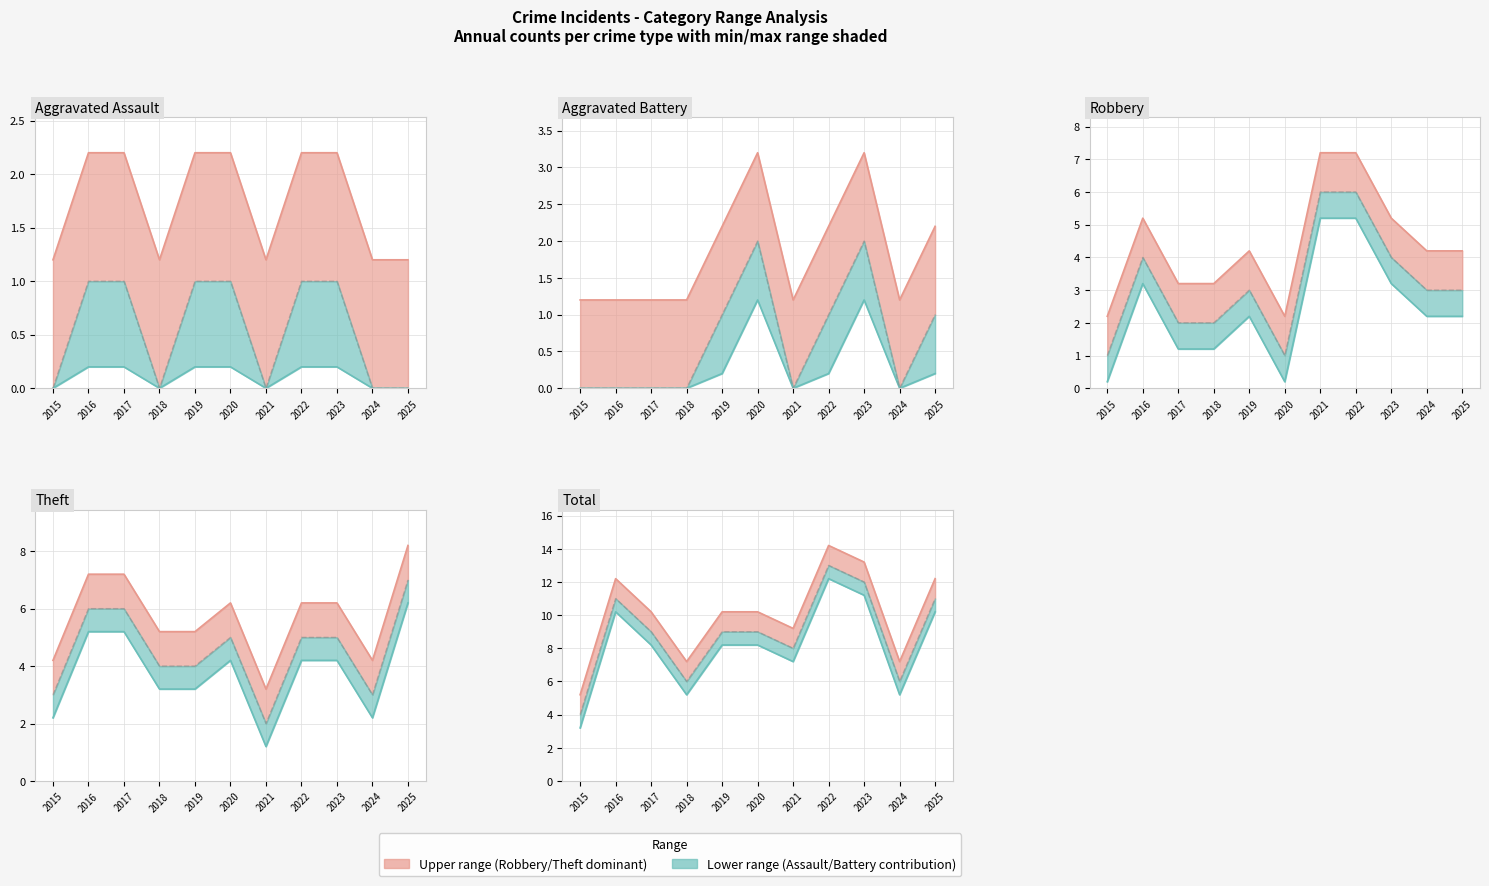

Which series ends up on top after the final intersection of Aggravated Battery and Robbery?

Robbery